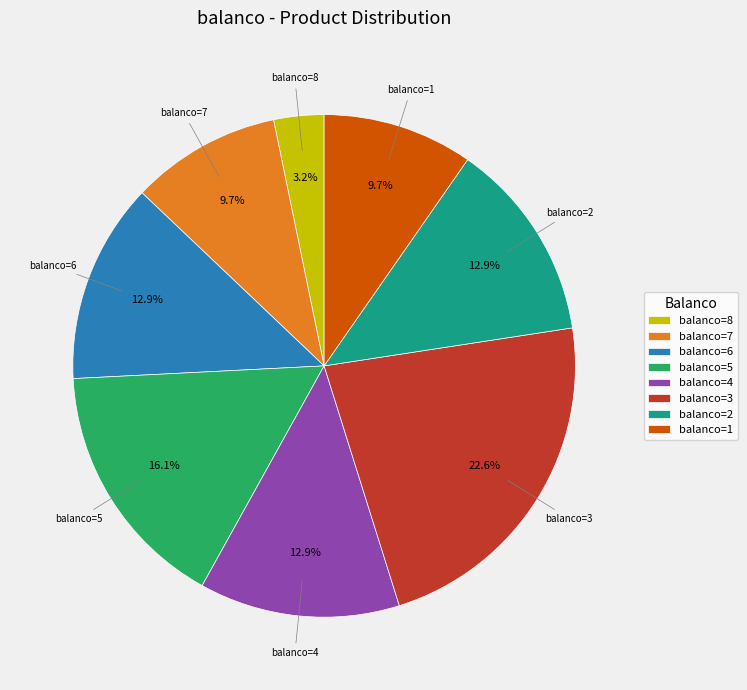

To the nearest percent, what is the average slice percentage?

12%